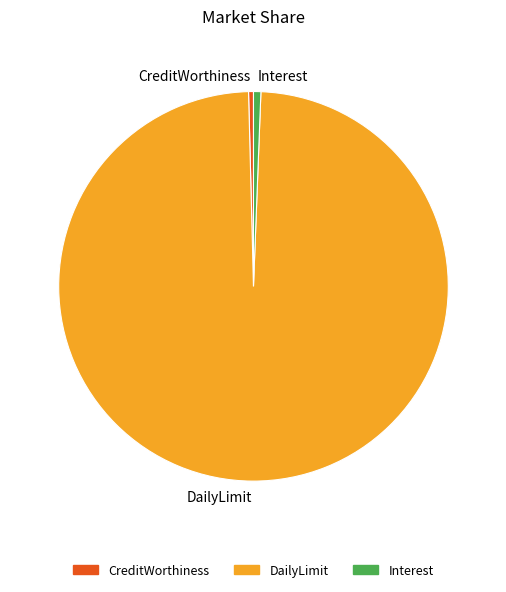

Combined, do CreditWorthiness and Interest account for over 50%?

No